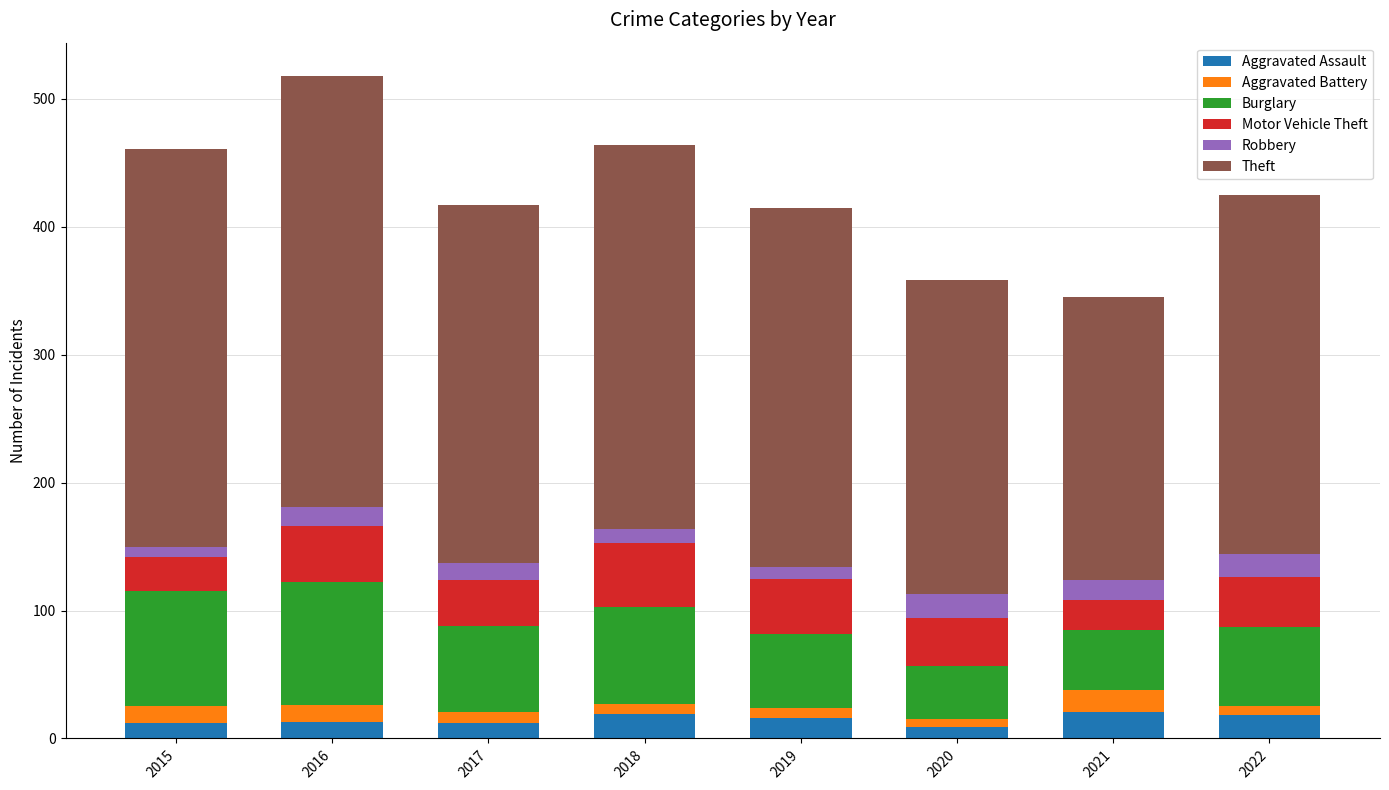

What is the difference between the maximum and minimum values in the Aggravated Assault series?

12